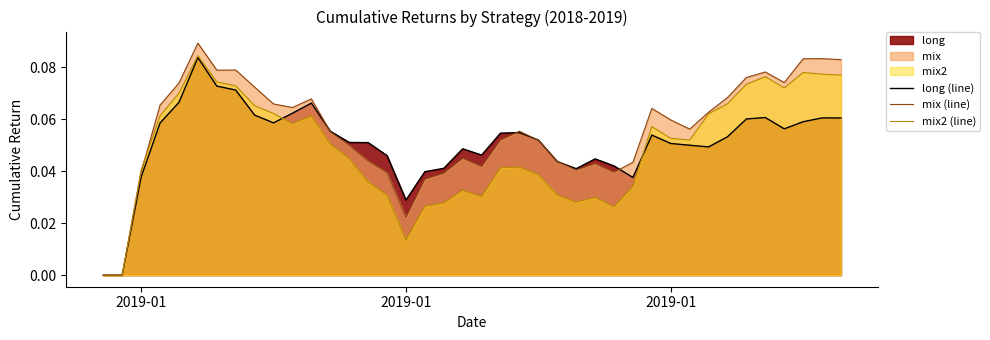

Does the chart display data point markers on the line(s)?

No